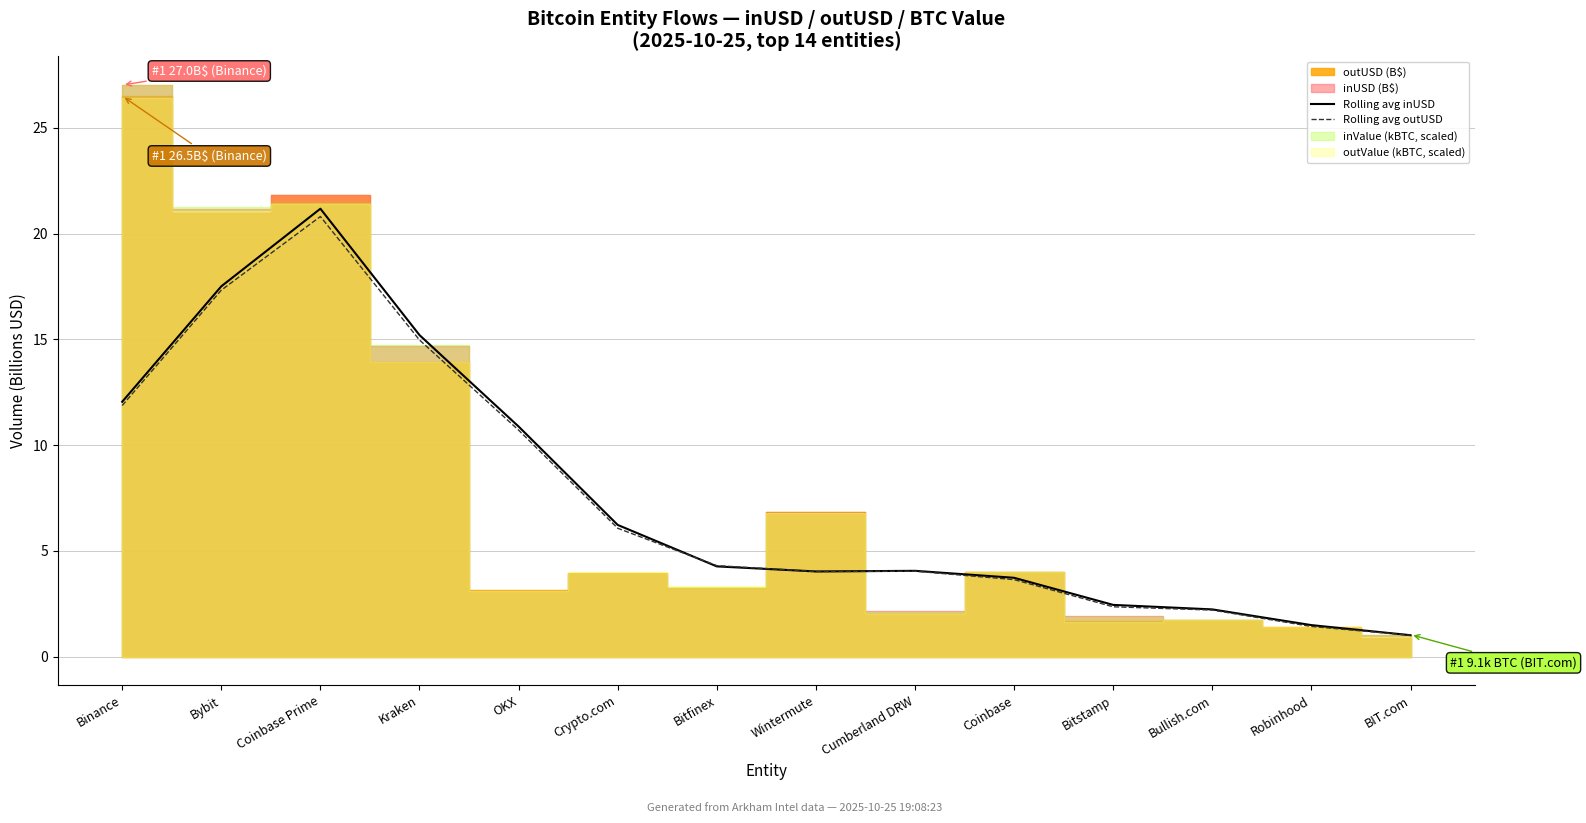

How many intersections are there between Rolling avg outUSD and Rolling avg inUSD?

2